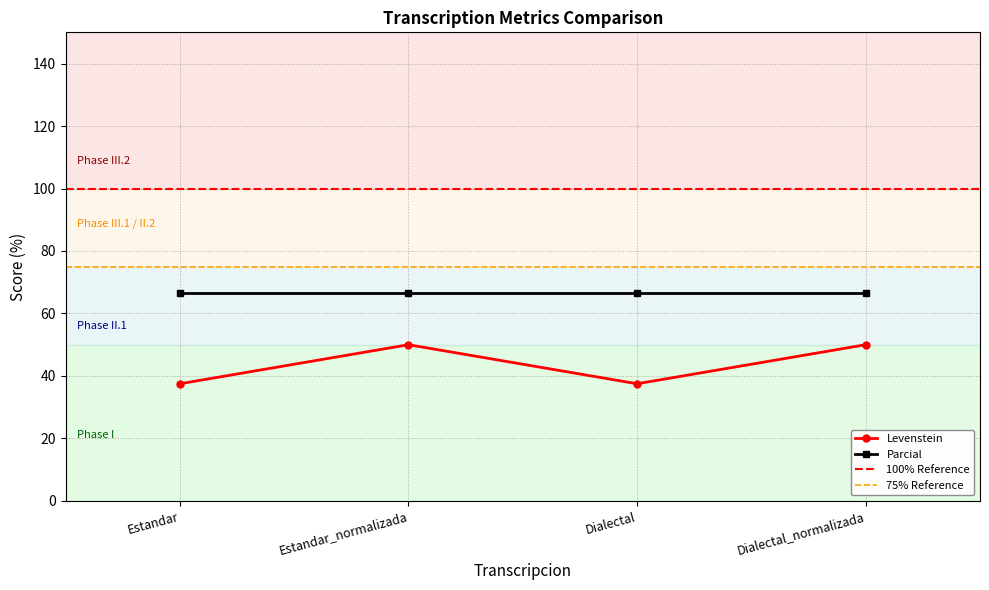

What is the maximum value shown in the chart?

50.0